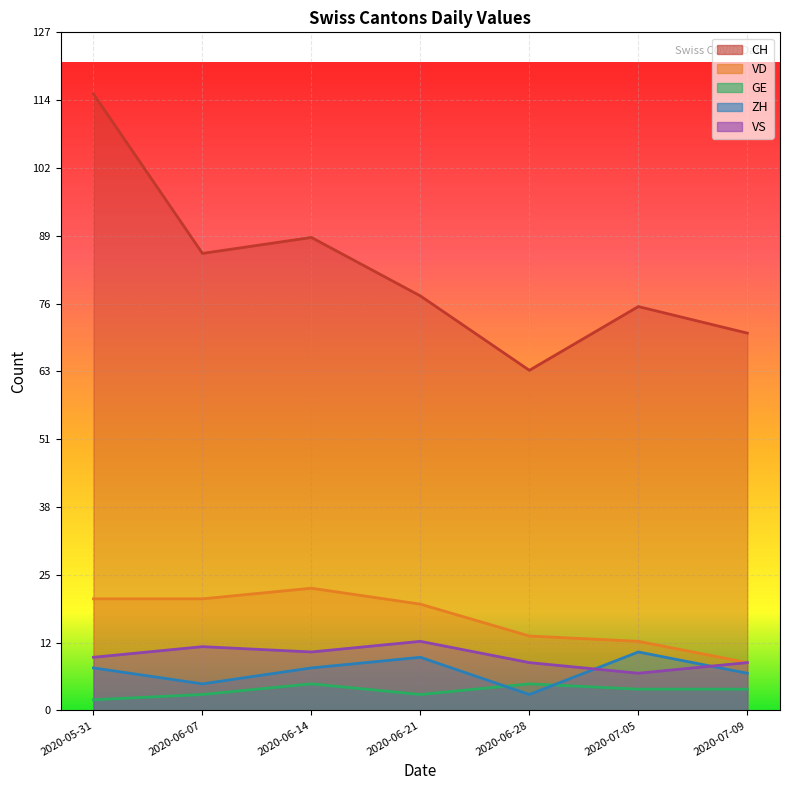

Where is the first local maximum for VS?

2020-06-07